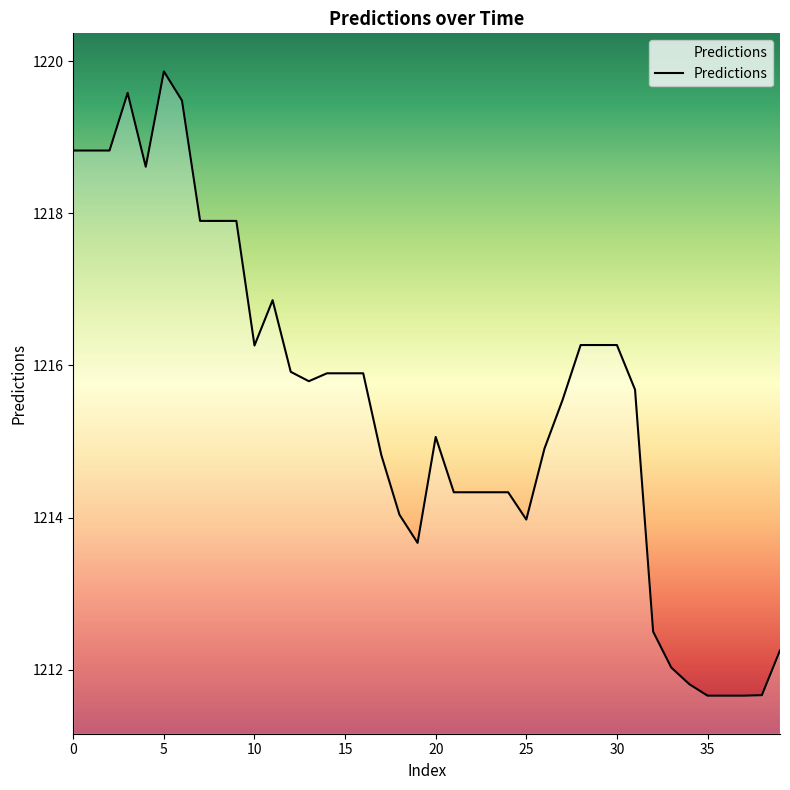

What is the sum of all values?

48619.3